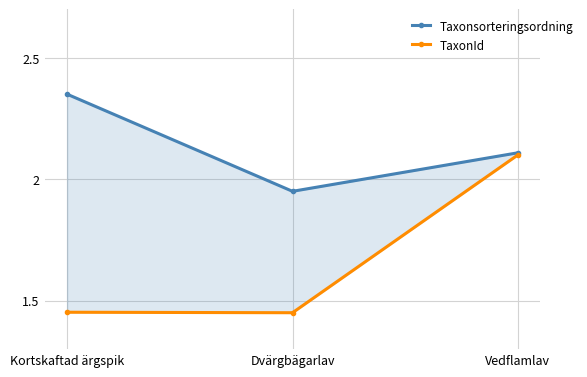

What position from the left is Vedflamlav?

3